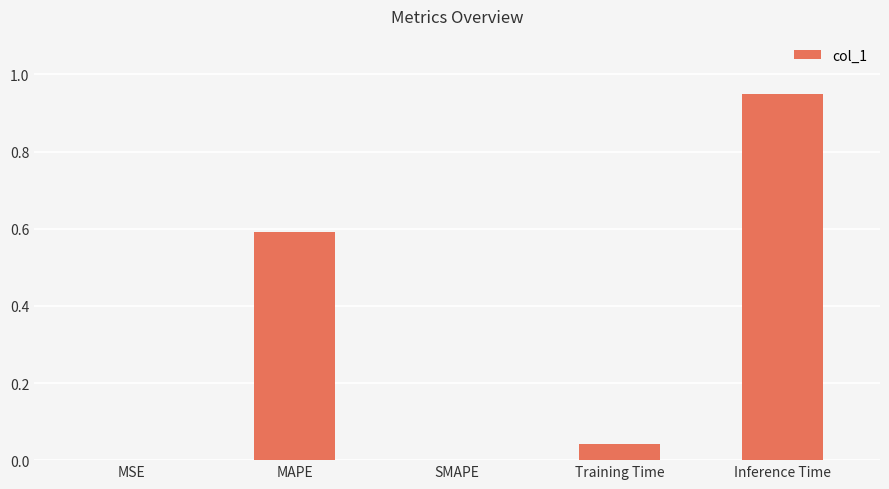

Is it true that the value at MSE is 0.0?

True